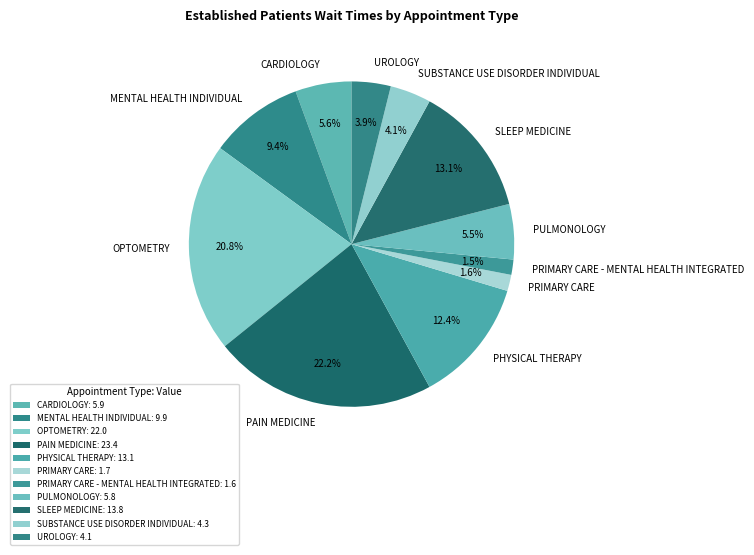

Count the number of slices in the pie.

11